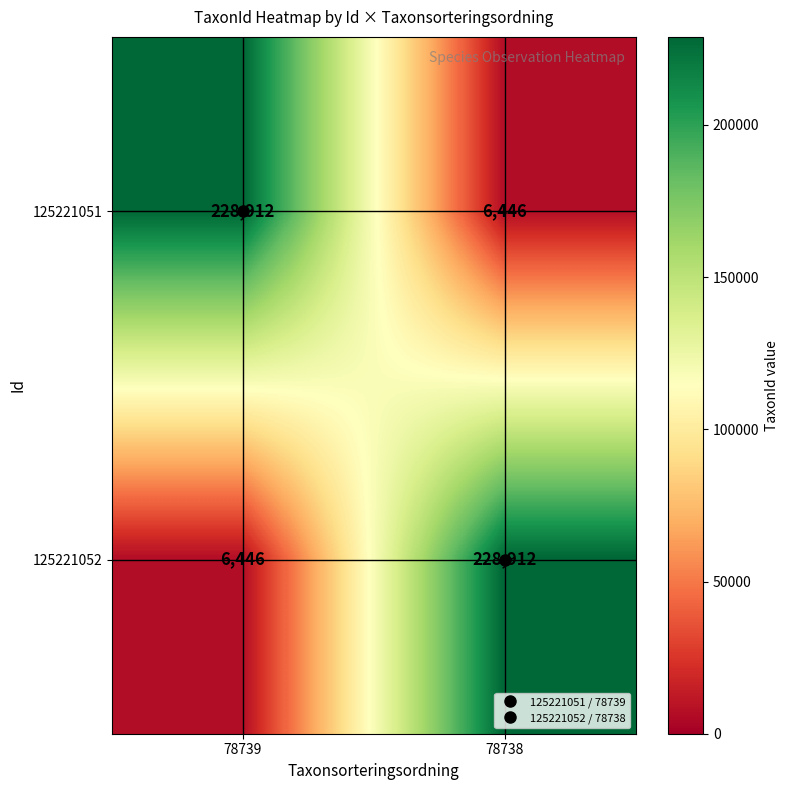

What is the sum of the 125221052 values at 78739 and 78738?

235358